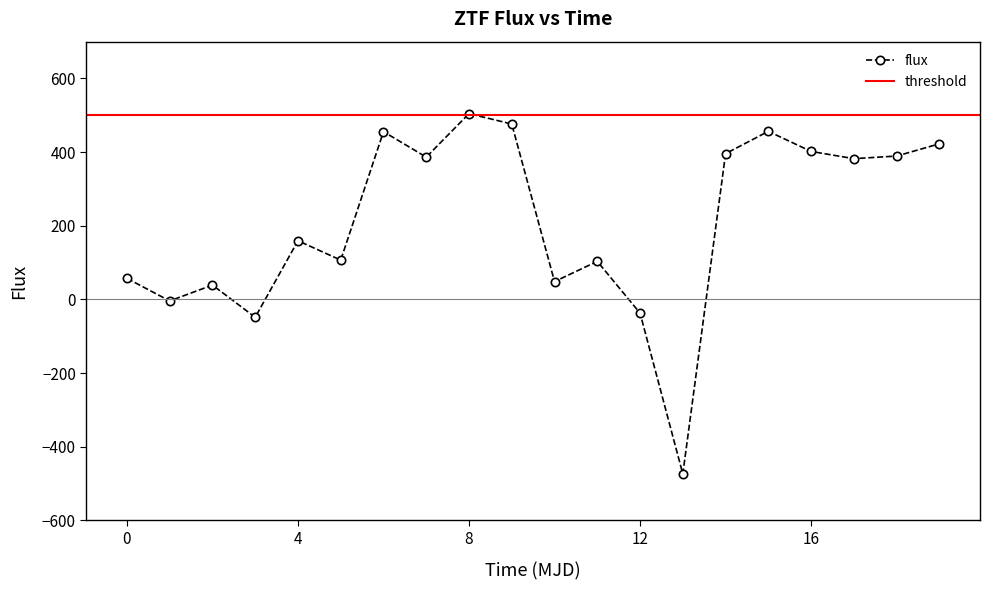

What is the lowest value of the flux series?

-473.6